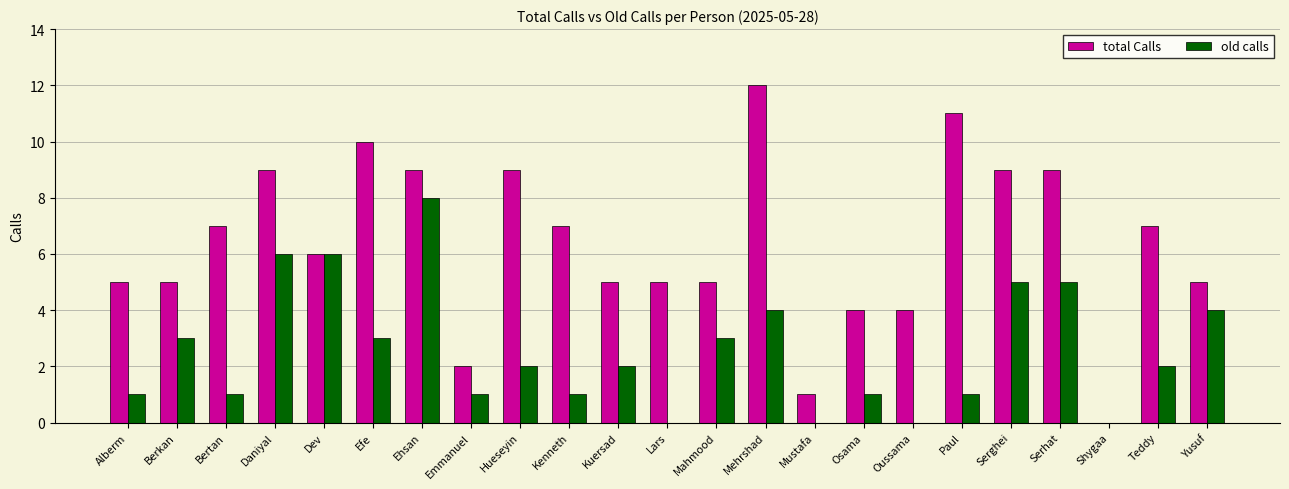

Is the value of old calls at Serghei greater than the value of total Calls at Dev?

No